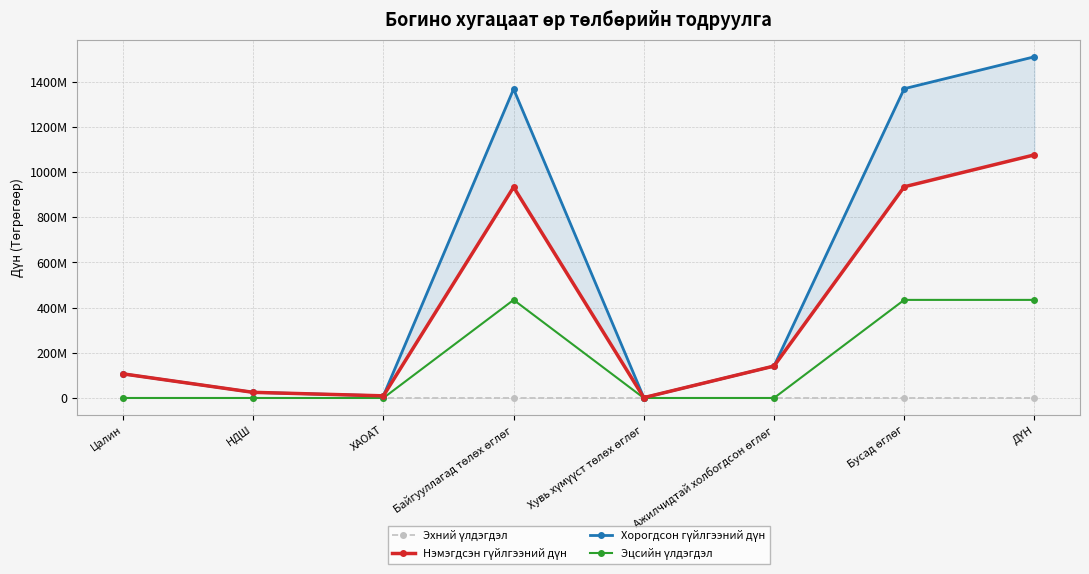

True or false: Эхний үлдэгдэл and Нэмэгдсэн гүйлгээний дүн cross at least once.

False